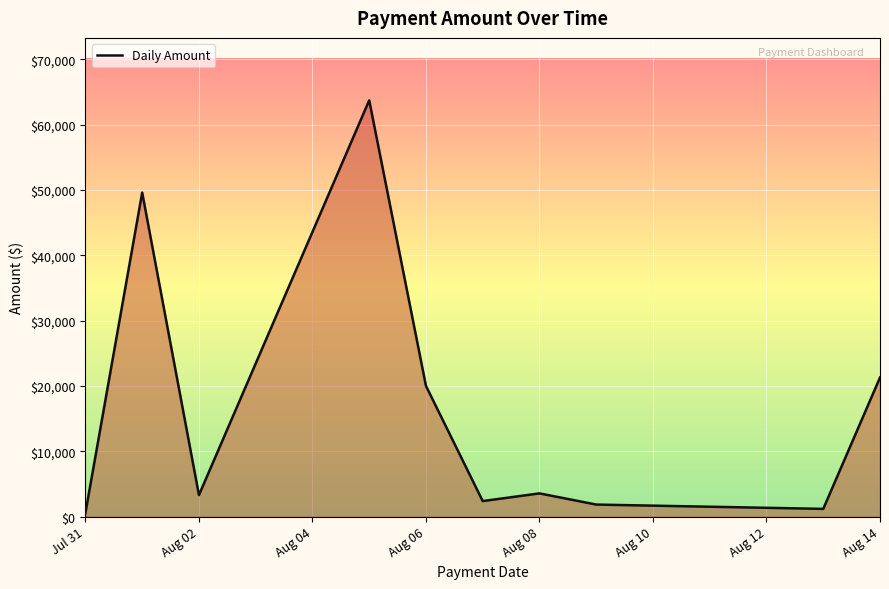

What is the maximum value shown in the chart?

63707.7